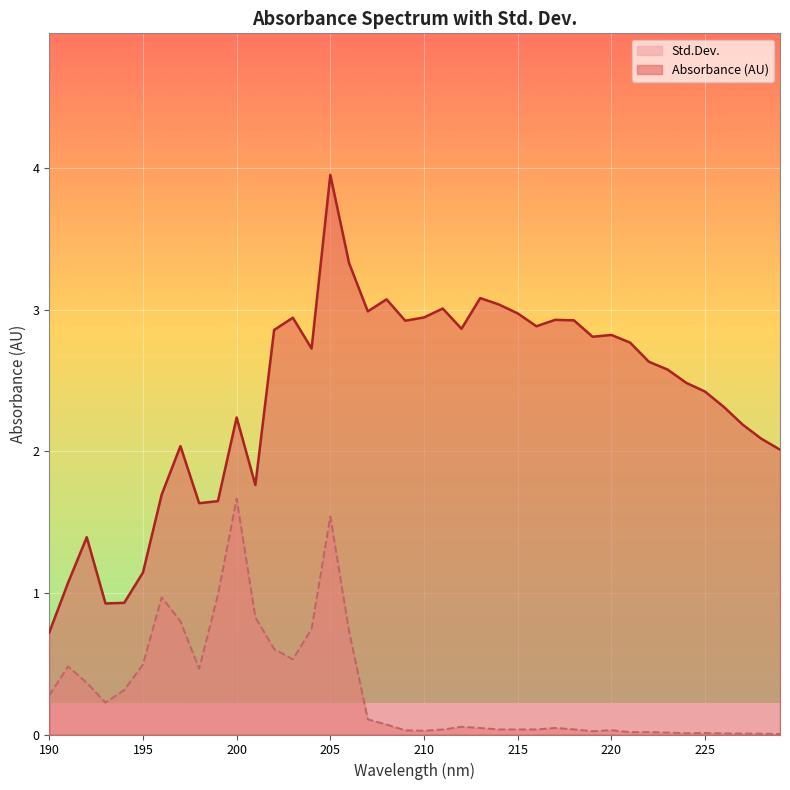

At how many categories does at least one series exceed 0?

40